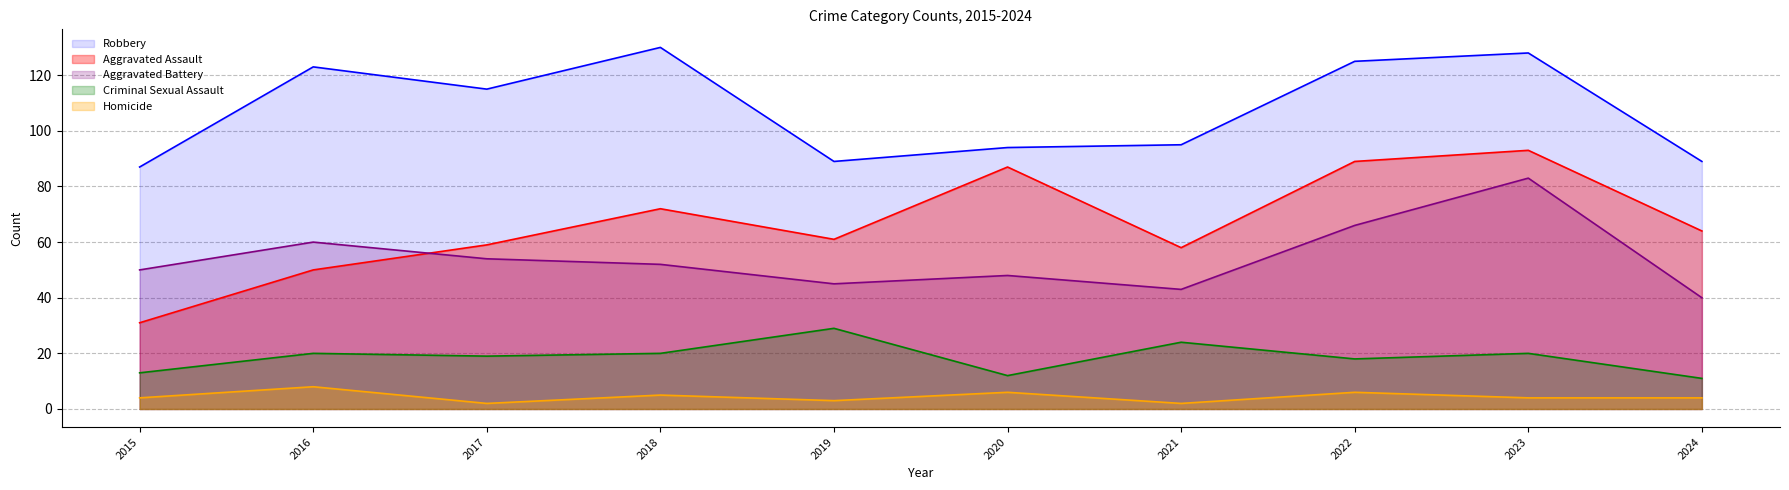

At which category is the sum across all series the highest?

2023